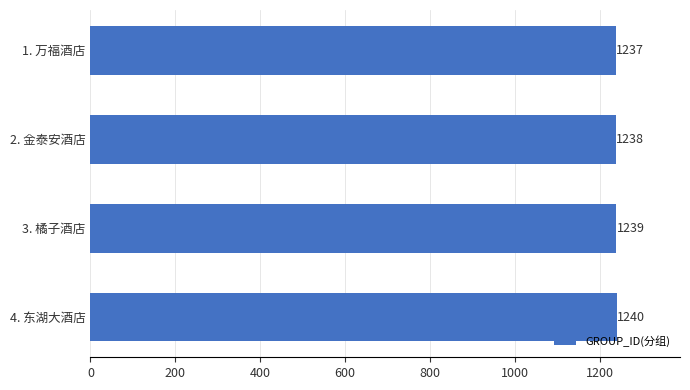

What is the sum of all values?

4954